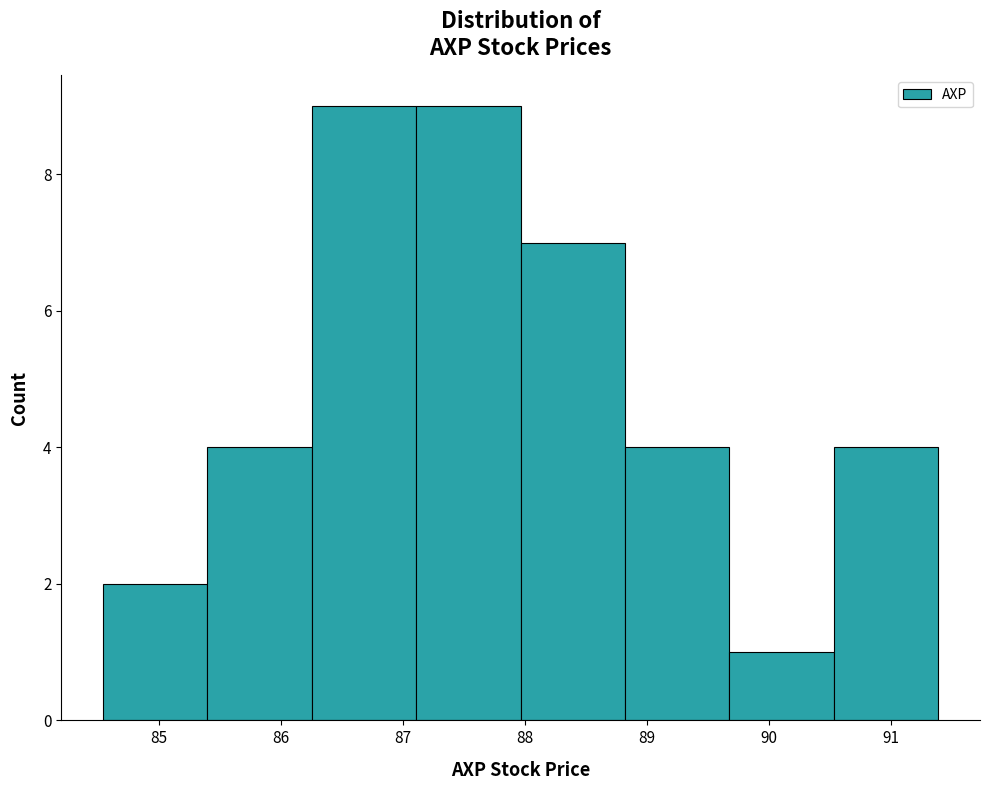

Reading left to right, transcribe this chart: for each bar, give the range it covers on the x-axis and its height. Neither the bar edges nor the heights are printed on the chart, so give them approximately, as read against the axes.

84.5 to 85.4: 2
85.4 to 86.3: 4
86.3 to 87.1: 9
87.1 to 88.0: 9
88.0 to 88.8: 7
88.8 to 89.7: 4
89.7 to 90.5: 1
90.5 to 91.4: 4